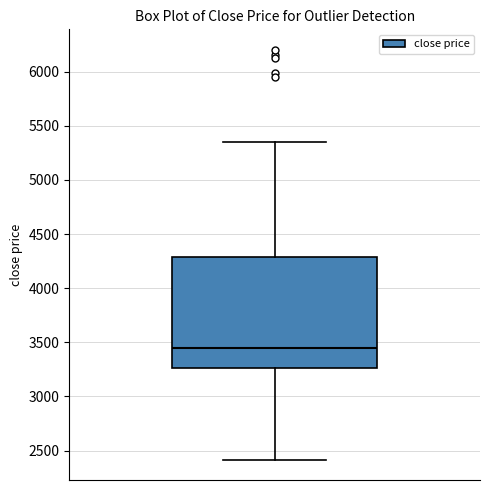

Read this box plot against the y-axis: the position of the median line, the range covered by the box, and the ends of both whiskers. The values are not printed on the chart, so give them approximately, as read against the axis.

median 3450, box 3250 to 4300, whiskers 2400 to 5350